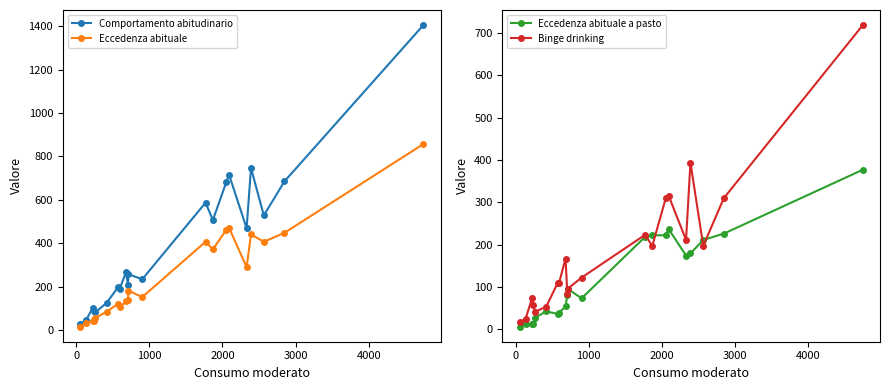

Reading left to right, what are all the values shown in this chart?

Comportamento abitudinario: 28	47	101	89	82	126	200	191	267	207	258	234	587	507	684	715	469	747	528	685	1405
Eccedenza abituale: 16	33	42	44	56	85	122	106	132	140	182	152	407	372	463	471	290	441	407	448	857
Eccedenza abituale a pasto: 6	13	12	12	27	42	36	39	54	81	95	73	218	222	222	237	174	179	211	226	377
Binge drinking: 16	25	73	56	41	53	110	110	167	83	96	122	223	197	311	316	211	394	197	310	719